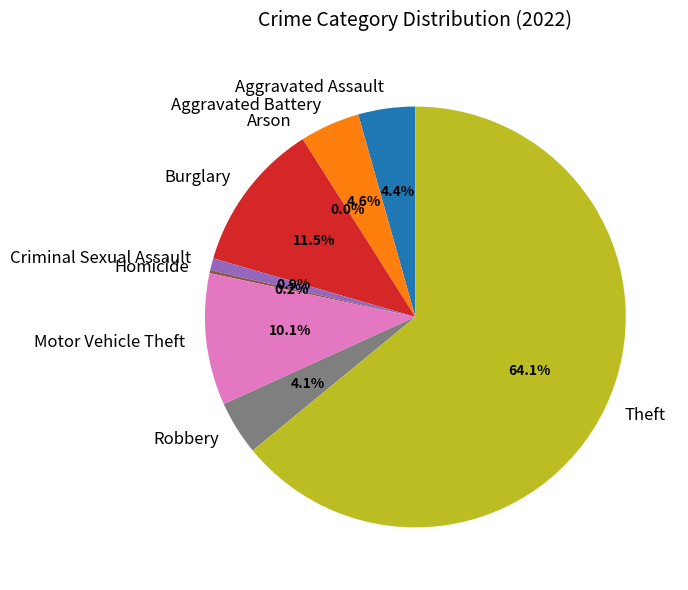

How many segments does this pie chart have?

9